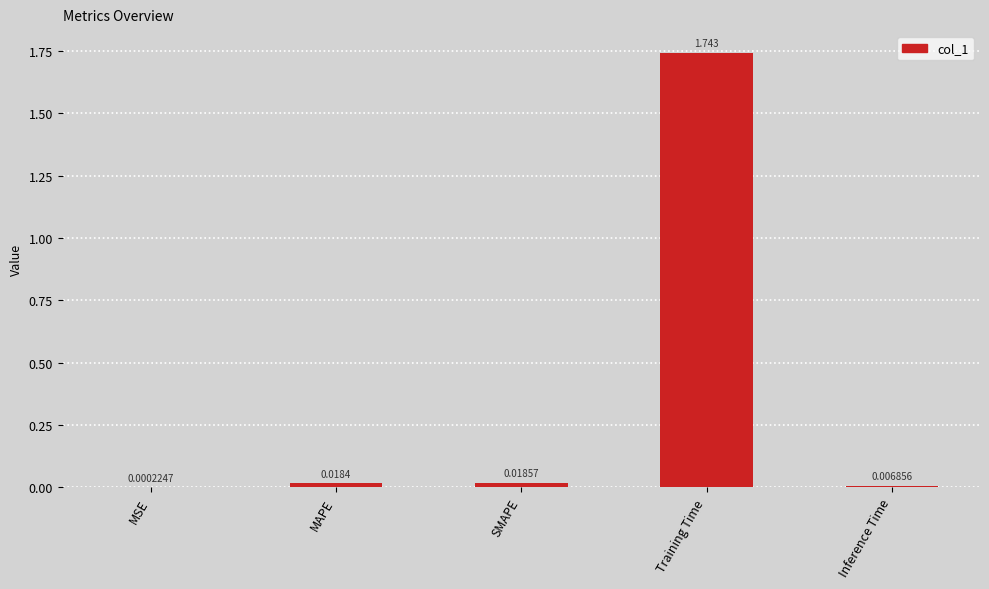

Which category has the highest value across all series?

Training Time